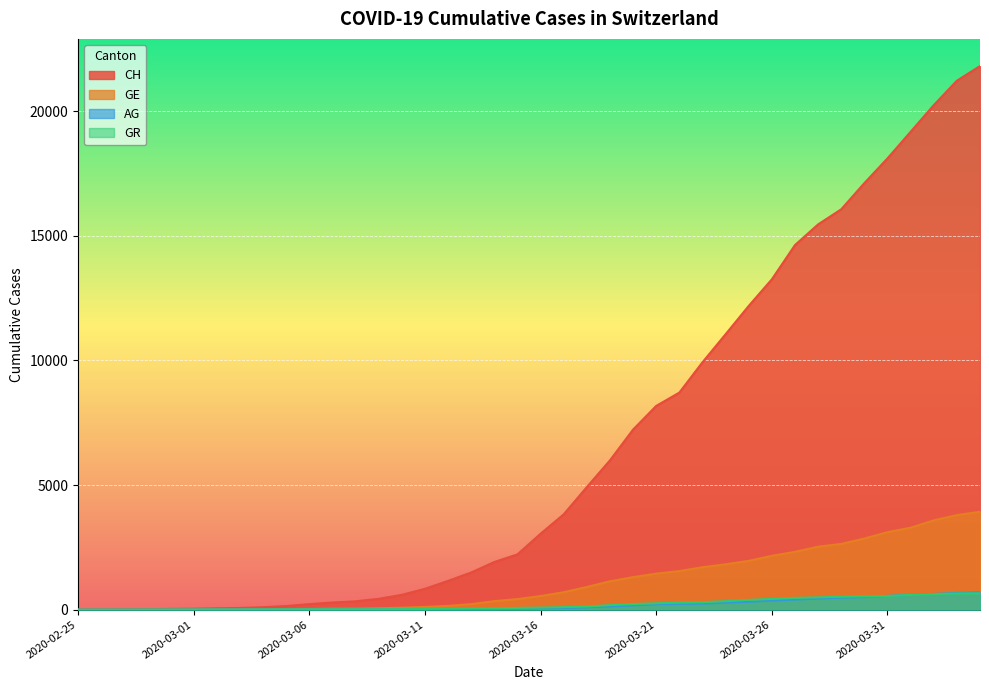

At which label does GE first exceed 549?

2020-03-17